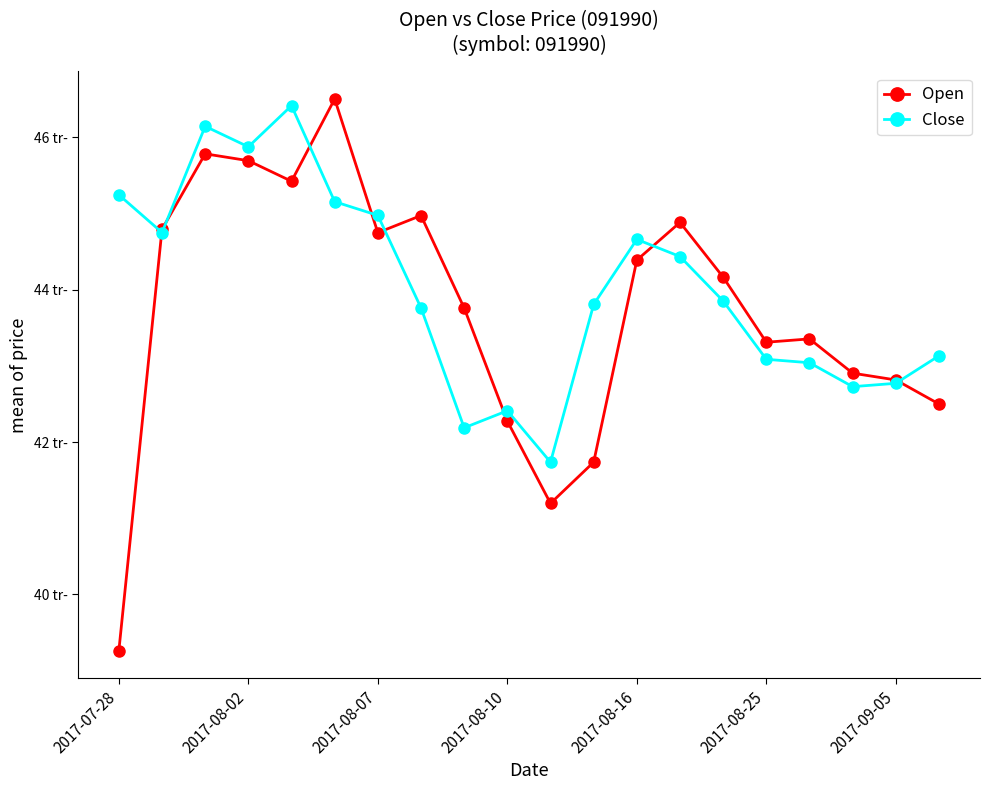

What are all the series names shown in the legend?

Open, Close